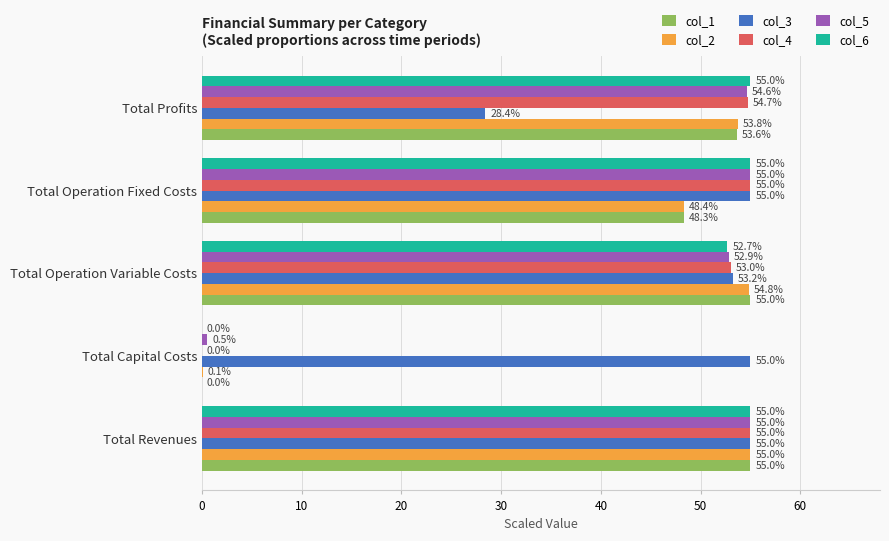

How many data points in col_1 are above 53?

3